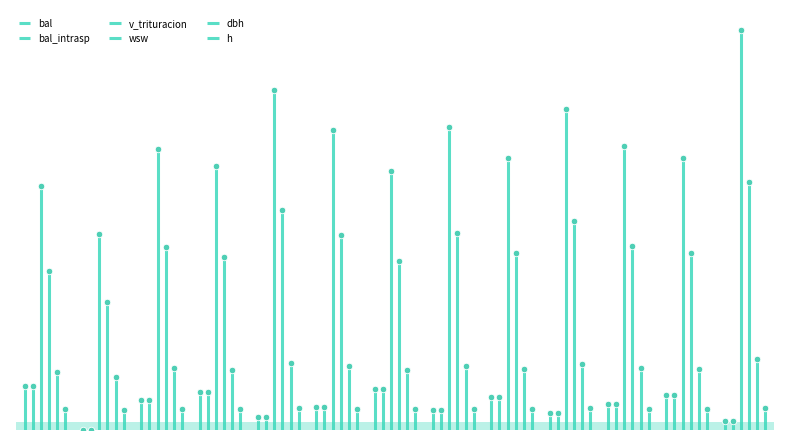

At how many categories does at least one series exceed 72?

12